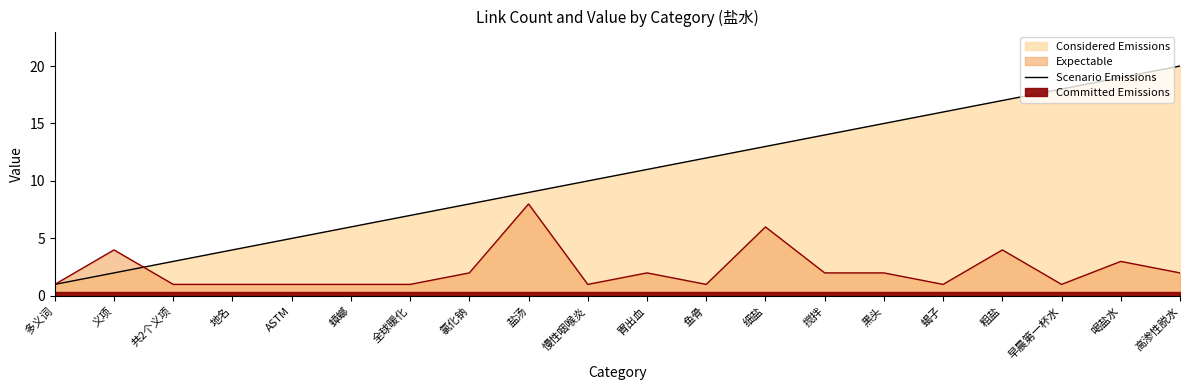

Reading left to right, extract all data points from this chart.

1	2	3	4	5	6	7	8	9	10	11	12	13	14	15	16	17	18	19	20